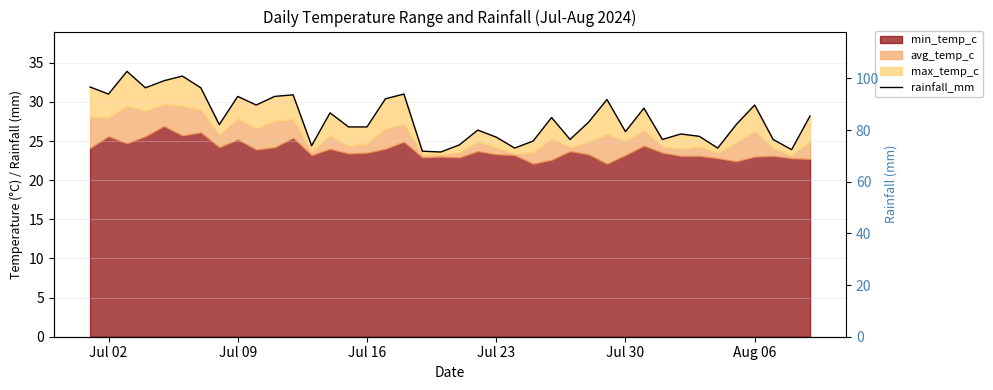

How many categories are shown in the chart?

40